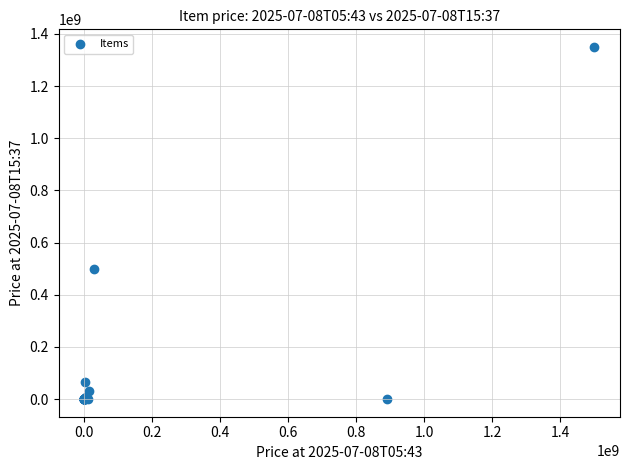

What Y value in the scatter plot is closest to 674999950?

500000000